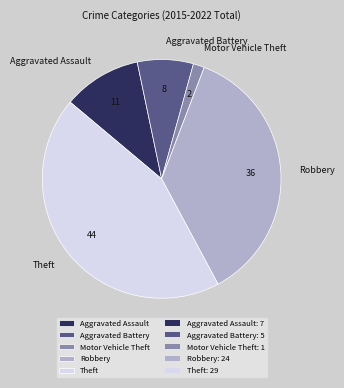

Which slice is the smallest?

Motor Vehicle Theft